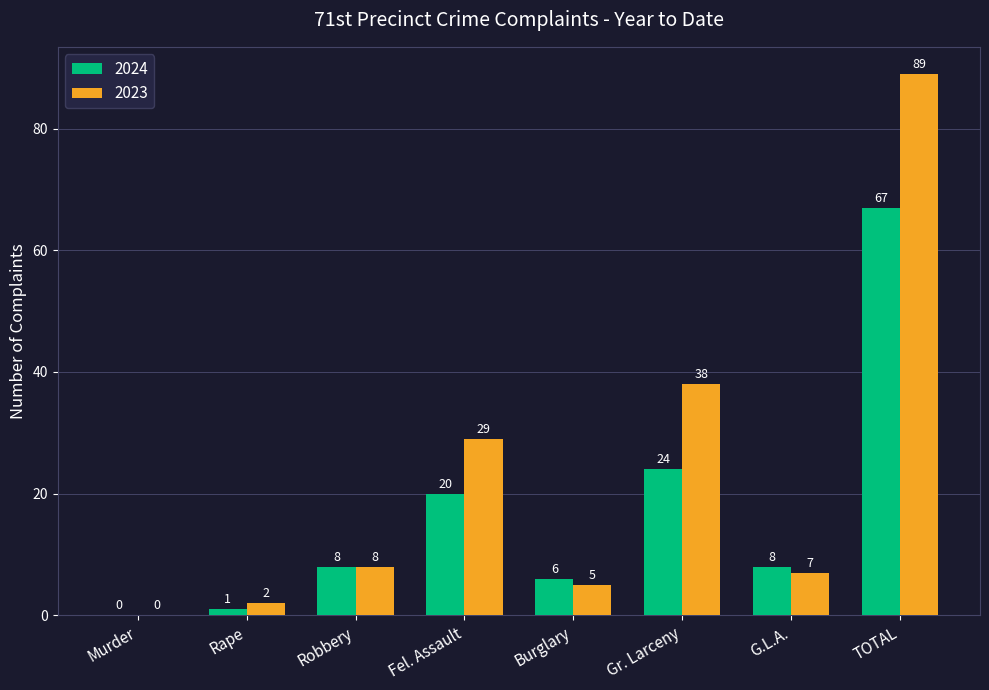

Where is 2023 nearest to the value 44?

Gr. Larceny